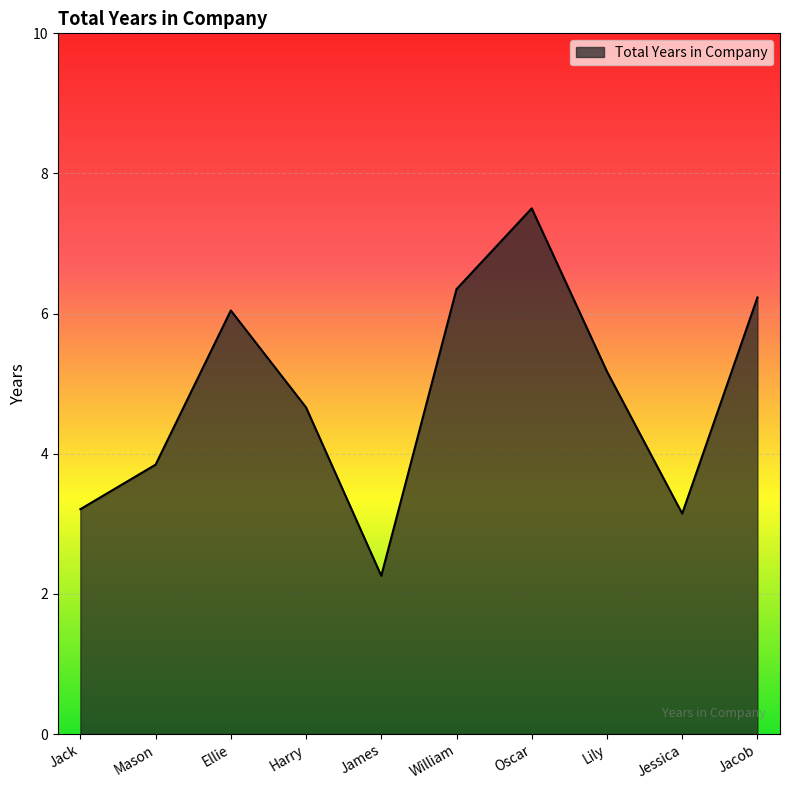

What is the change in value from Jack to William?

+3.1